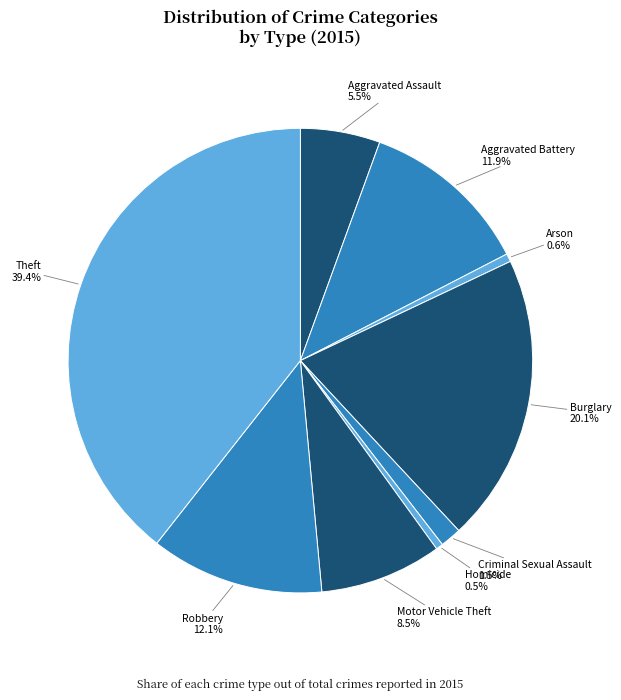

How many slices are in this pie chart?

9